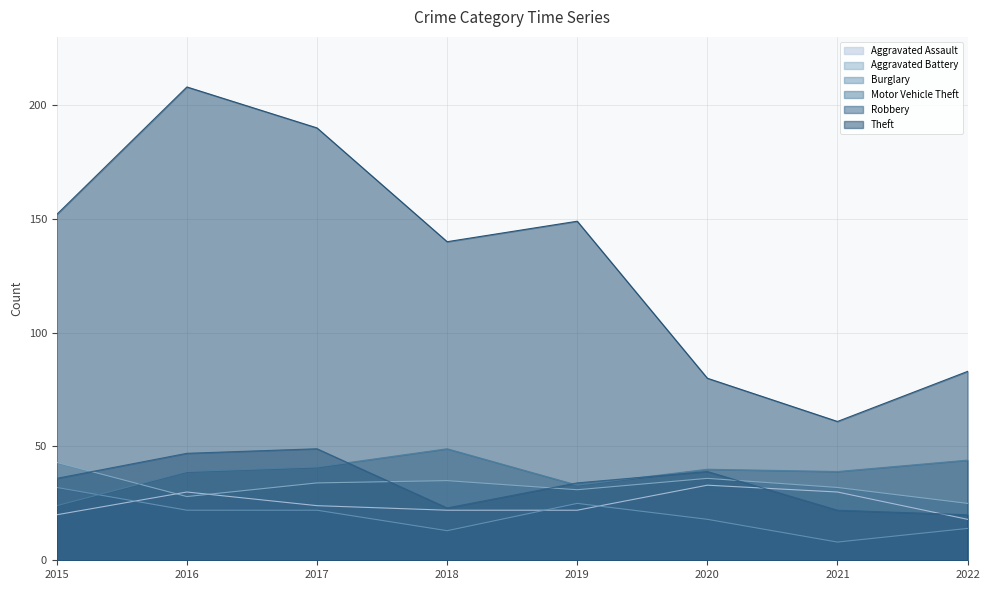

Which series has the largest total across all categories?

Theft